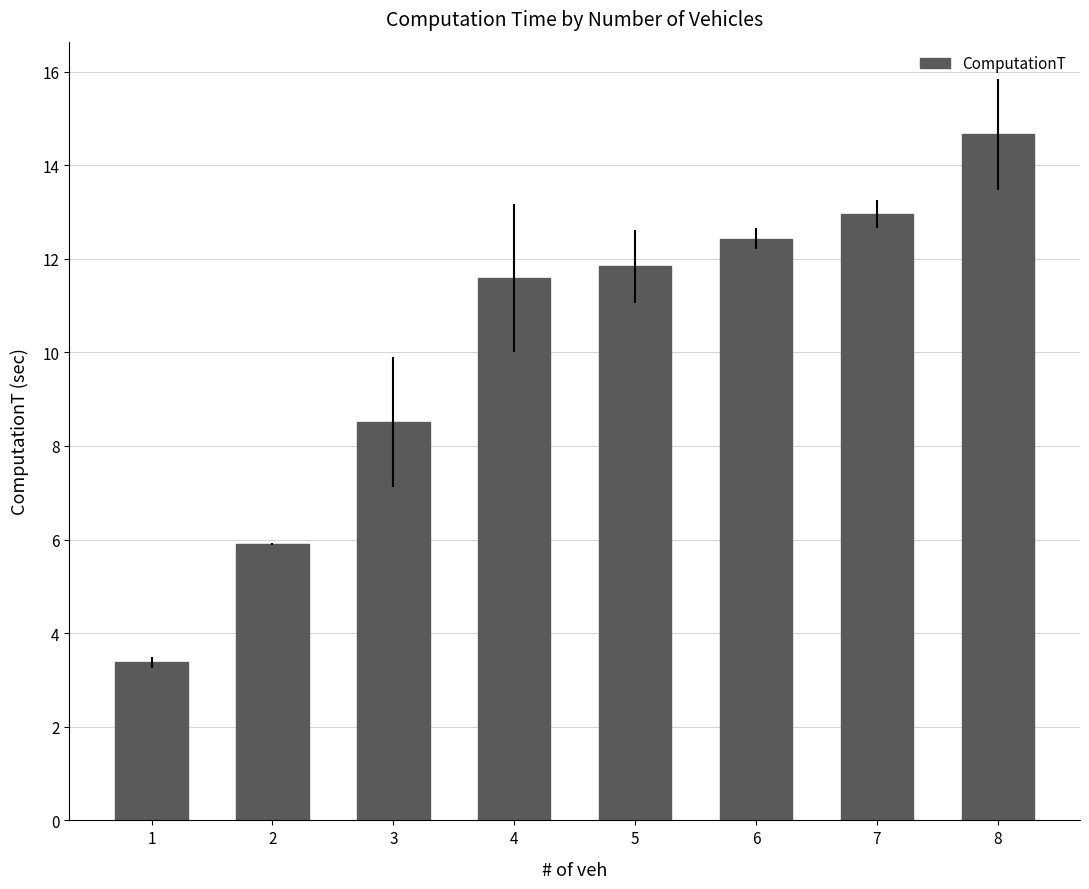

Reading right to left, extract all data points from this chart.

14.7	13.0	12.4	11.8	11.6	8.5	5.9	3.4